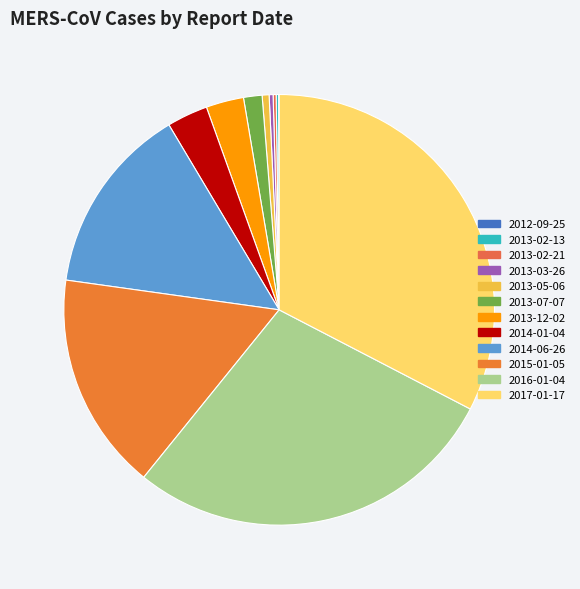

Combined, what portion of the pie is 2013-12-02 and 2014-01-04?

5.9%